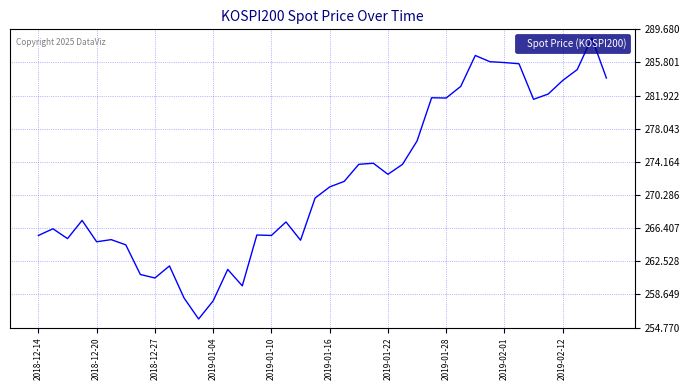

What is the difference between the maximum and minimum values?

32.9